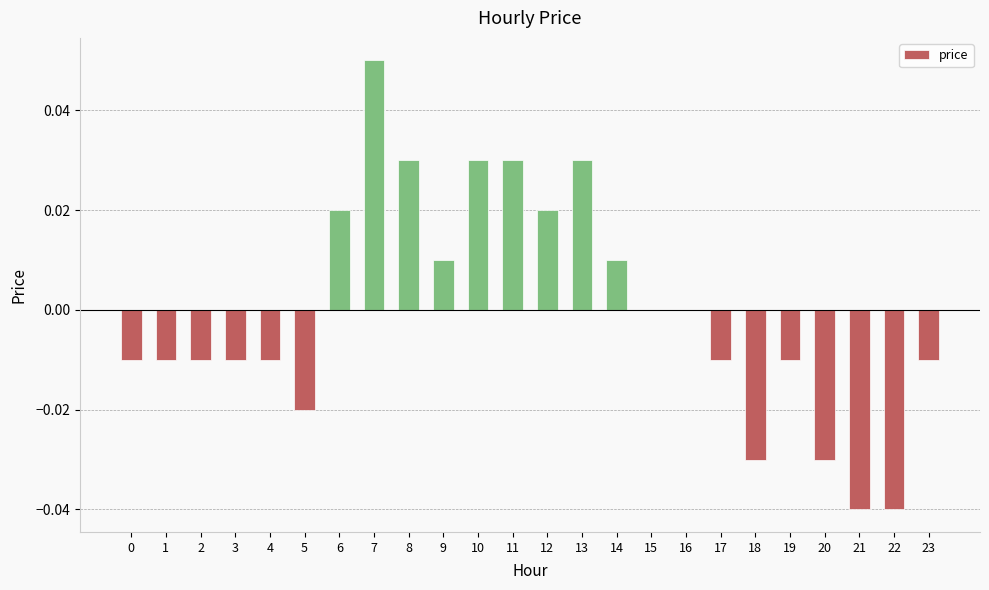

At which label does the data first exceed 0?

6